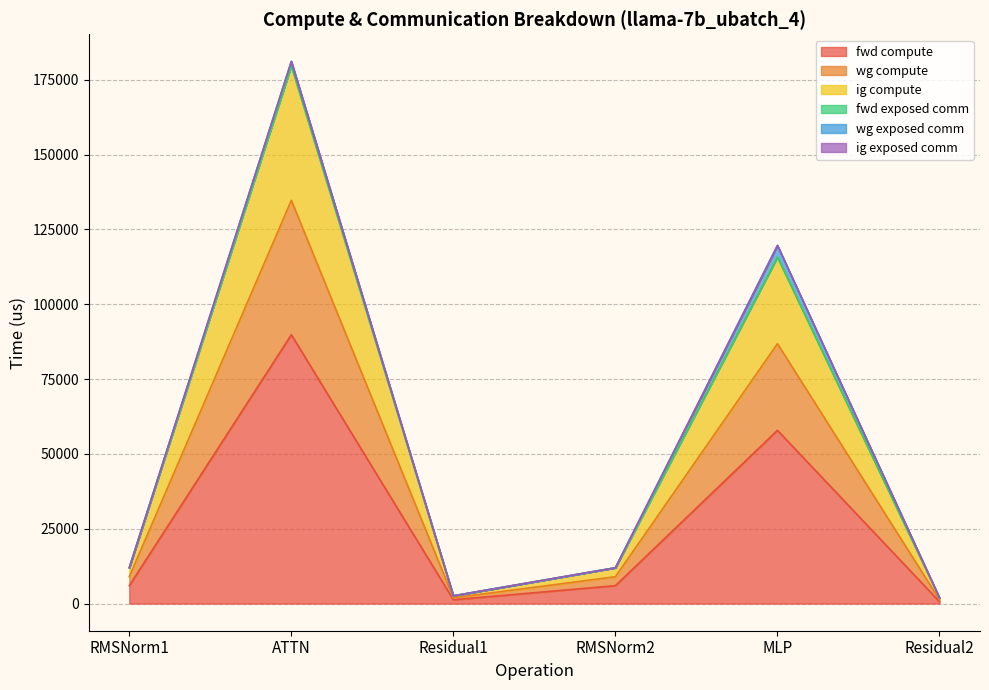

How many lines are shown in the chart?

6